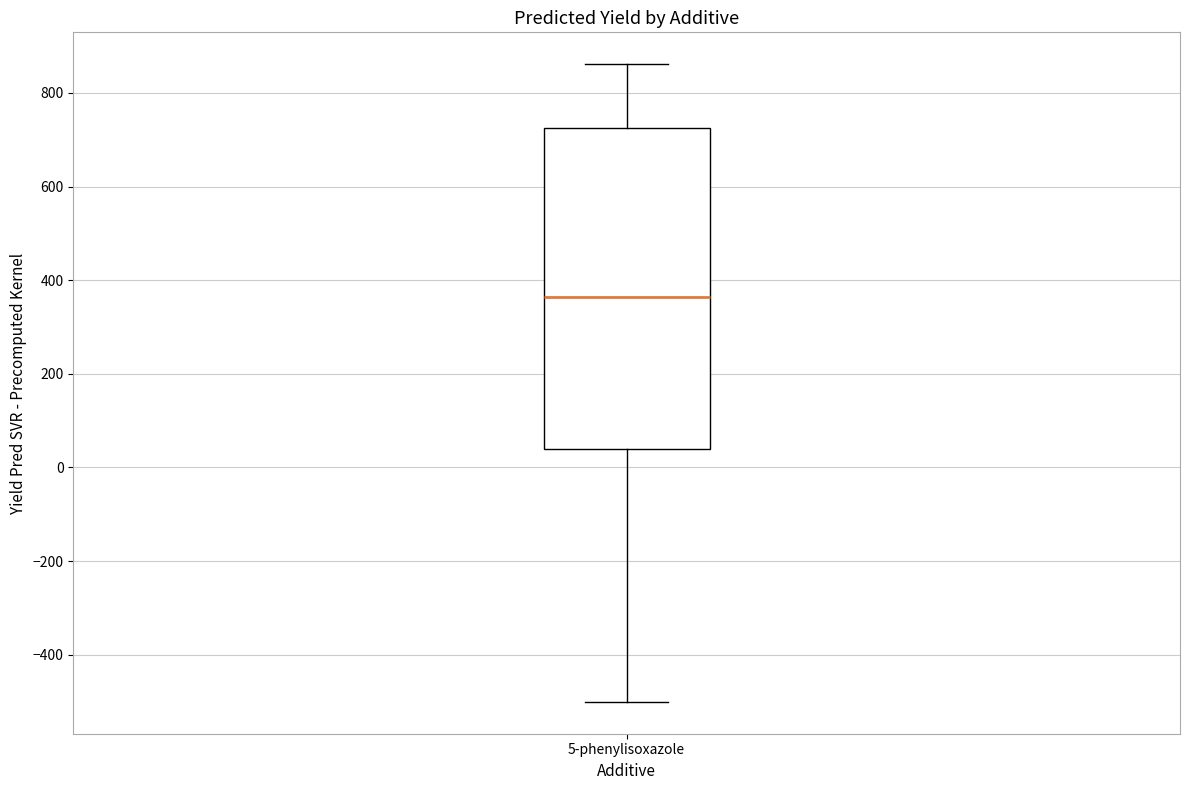

Transcribe this box plot: give where the median line is, the range the box spans, and where the two whiskers end, as read against the y-axis. The values are not printed on the chart, so give them approximately, as read against the axis.

median 360, box 40 to 720, whiskers -500 to 860